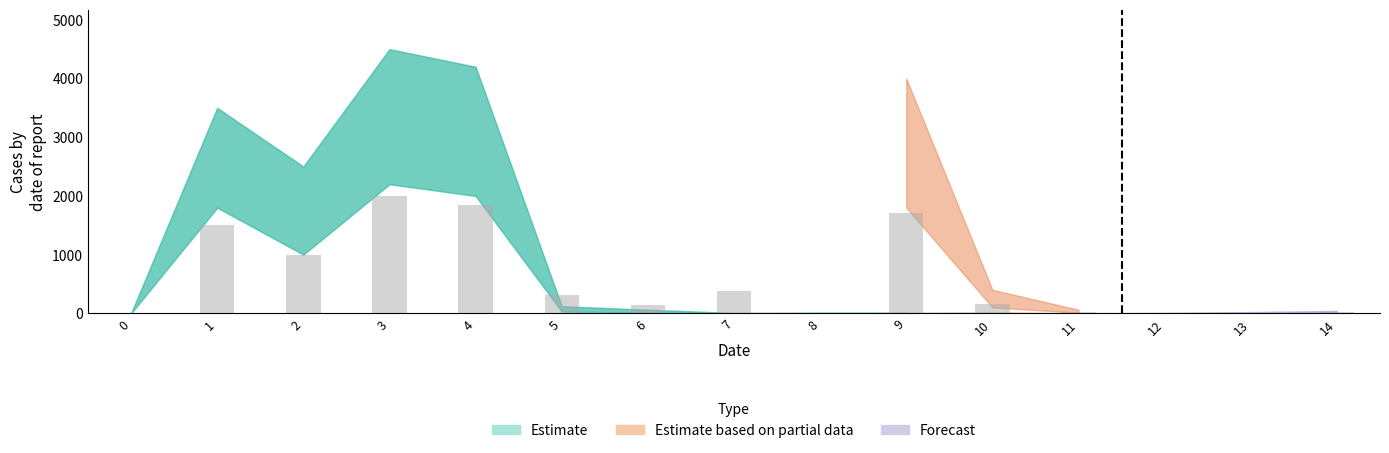

What is the sum of the values at 6 and 9?

1857.5